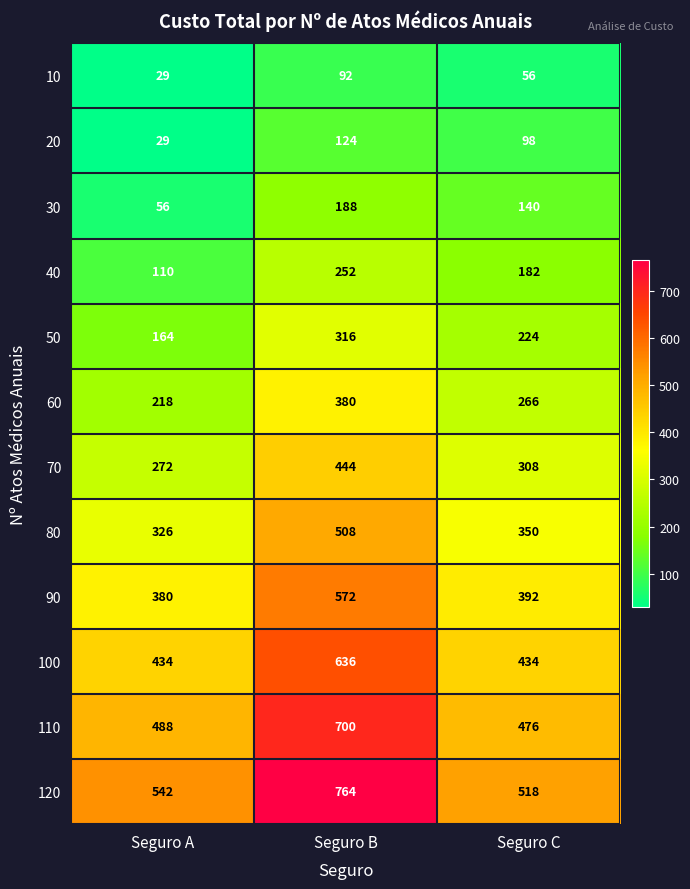

At how many categories does at least one series exceed 124?

3